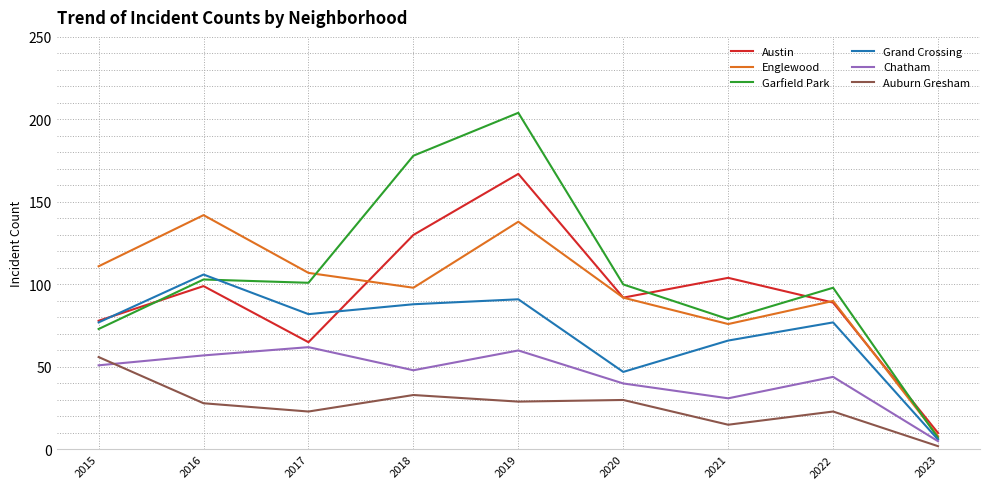

Reading left to right, what are all the values shown in this chart?

Austin: 2015=78	2016=99	2017=65	2018=130	2019=167	2020=92	2021=104	2022=89	2023=10
Englewood: 2015=111	2016=142	2017=107	2018=98	2019=138	2020=92	2021=76	2022=90	2023=8
Garfield Park: 2015=73	2016=103	2017=101	2018=178	2019=204	2020=100	2021=79	2022=98	2023=7
Grand Crossing: 2015=77	2016=106	2017=82	2018=88	2019=91	2020=47	2021=66	2022=77	2023=6
Chatham: 2015=51	2016=57	2017=62	2018=48	2019=60	2020=40	2021=31	2022=44	2023=5
Auburn Gresham: 2015=56	2016=28	2017=23	2018=33	2019=29	2020=30	2021=15	2022=23	2023=2